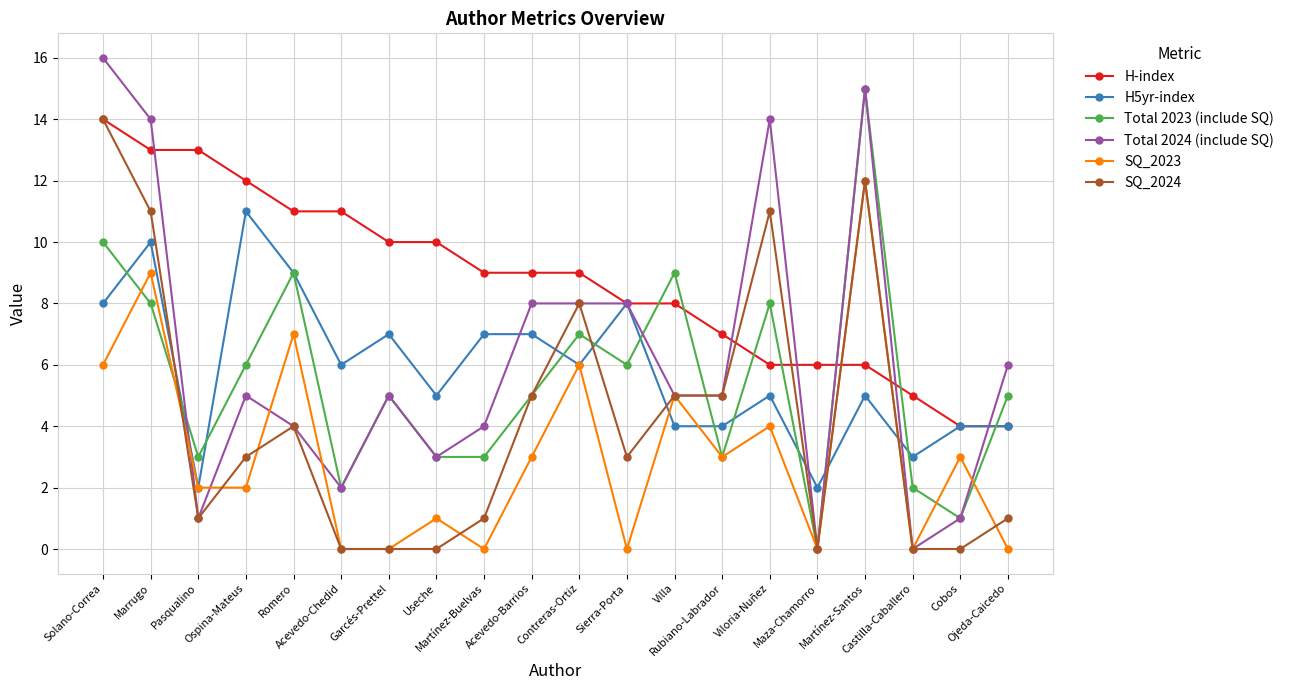

True or false: Total 2023 (include SQ) and H5yr-index cross at least once.

True